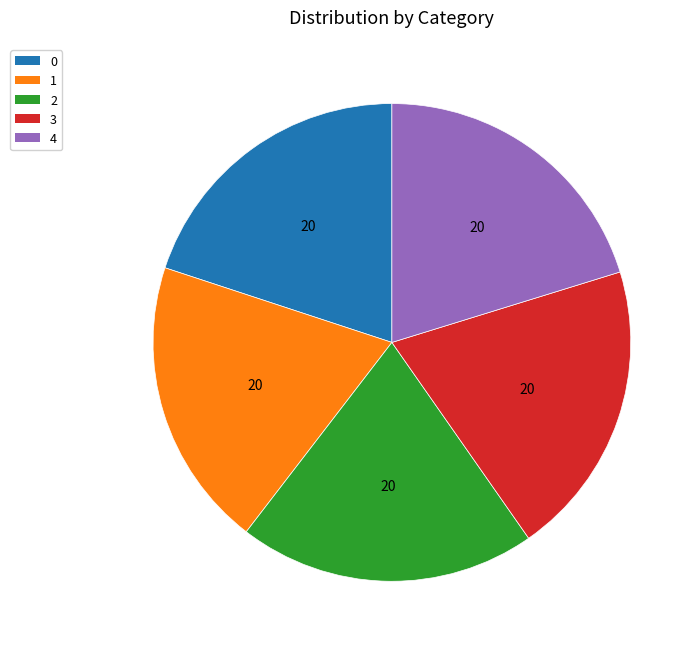

Is there a majority slice in this chart?

No